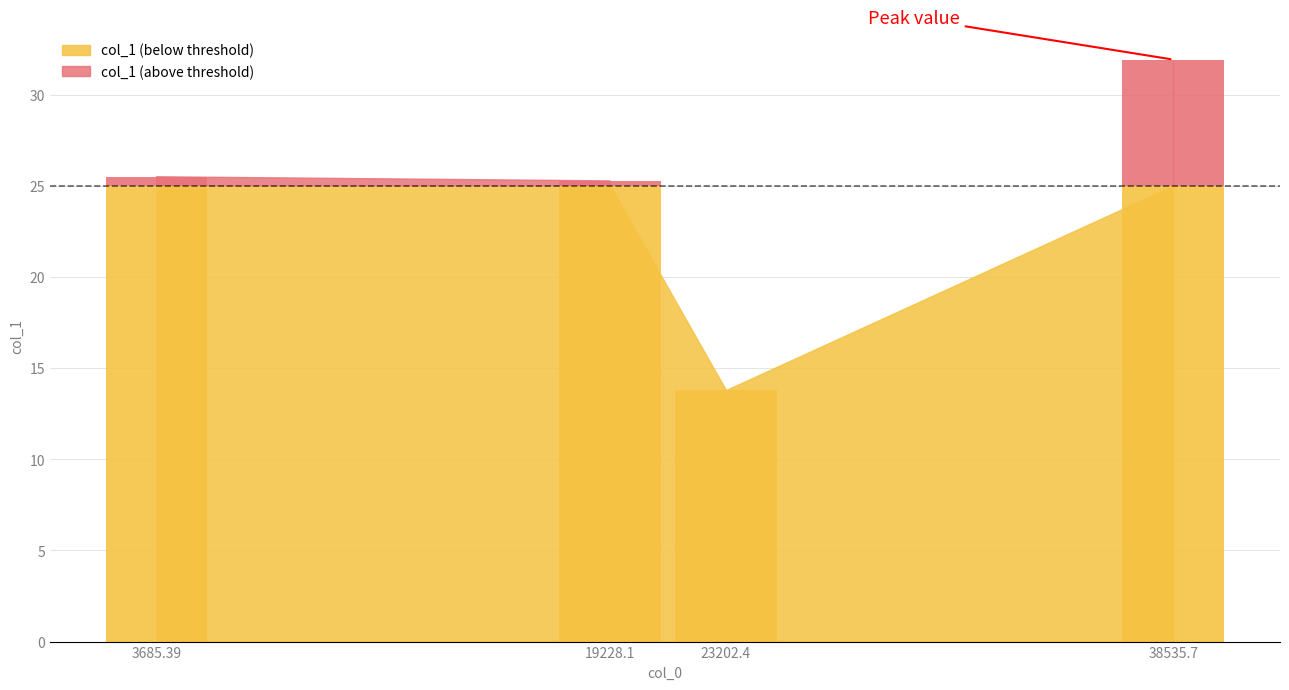

What is the maximum value shown in the chart?

31.9